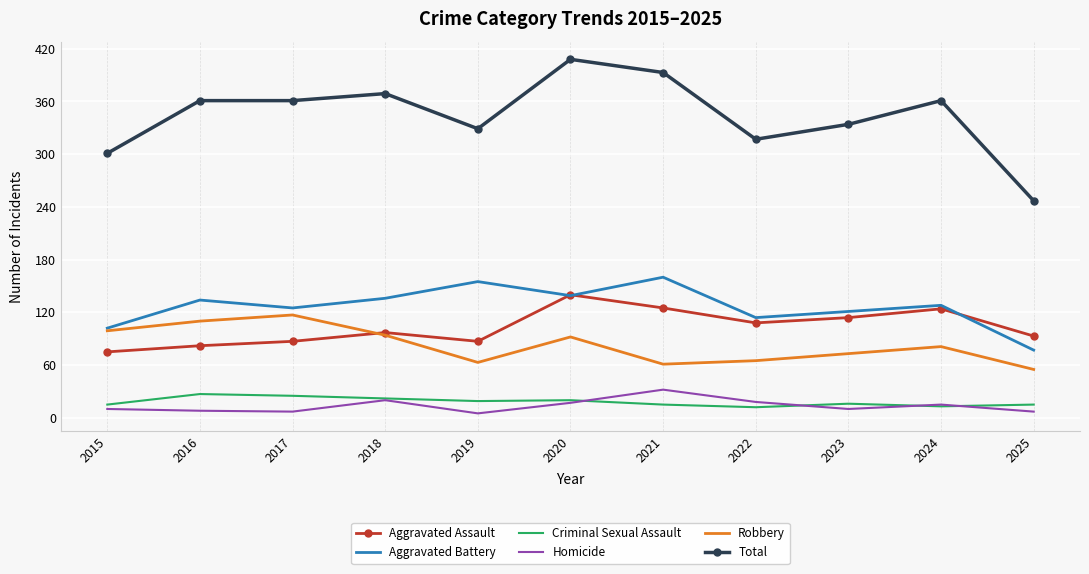

What is the sum of the Homicide values at 2020 and 2021?

49